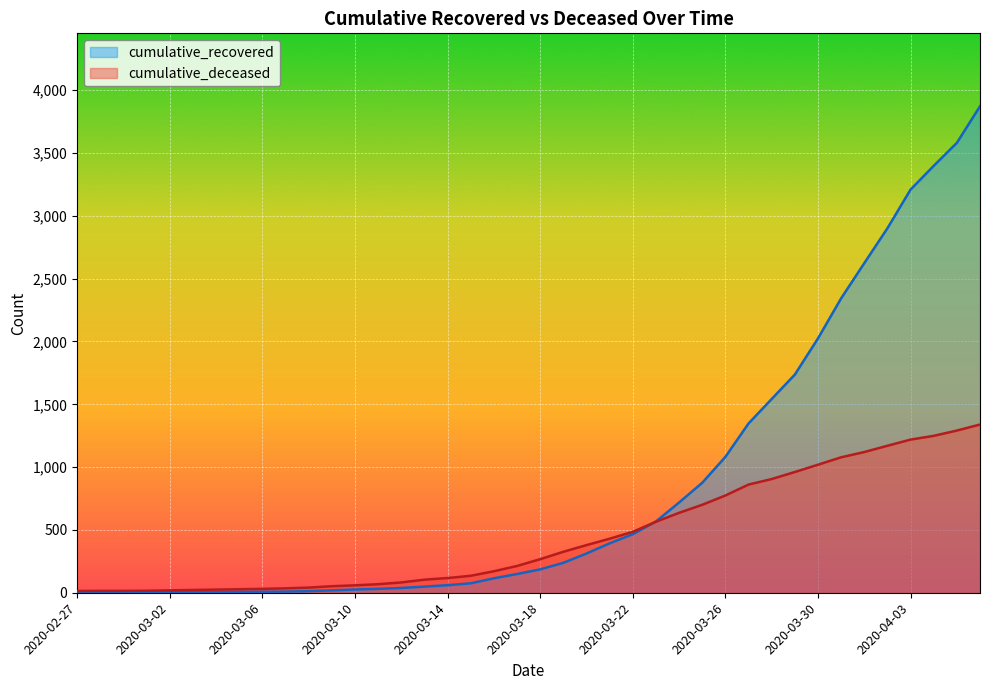

Where is cumulative_recovered nearest to the value 1937?

2020-03-30